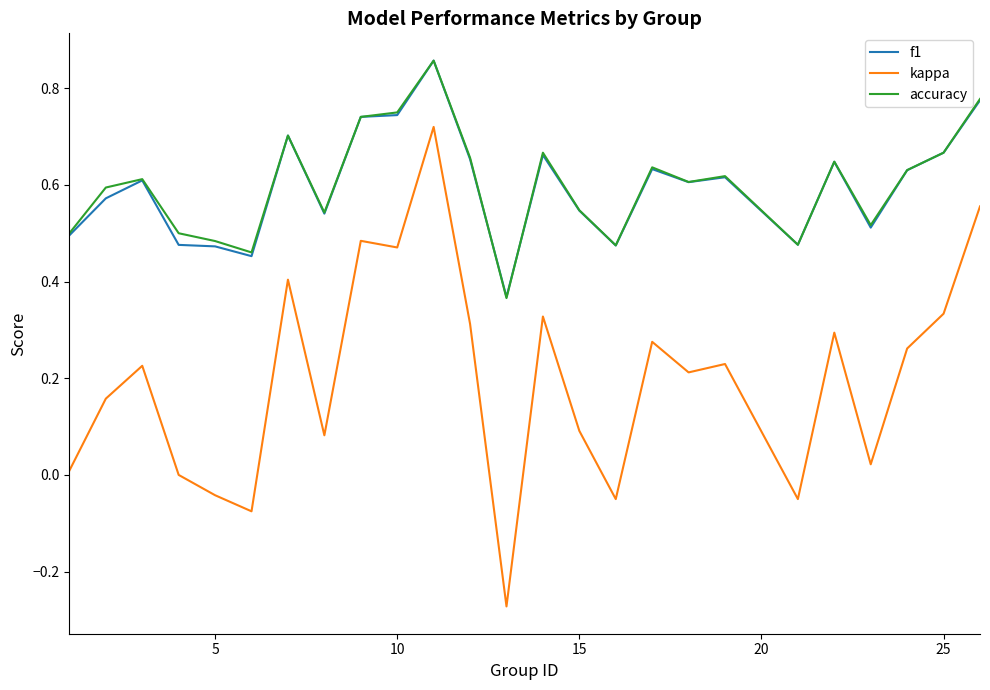

True or false: accuracy and kappa cross at least once.

False